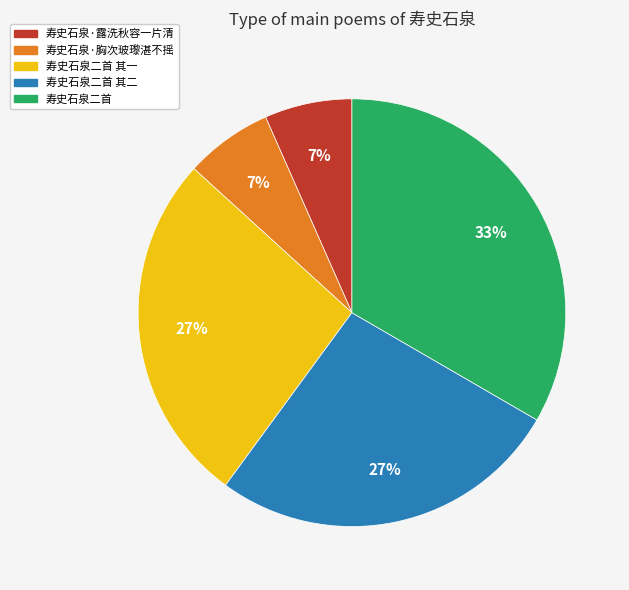

True or false: 寿史石泉·露洗秋容一片清 accounts for 1% of the total.

False